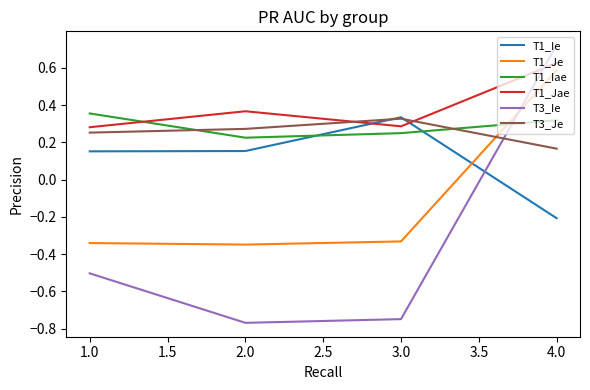

True or false: T3_Je and T1_Iae cross at least once.

True